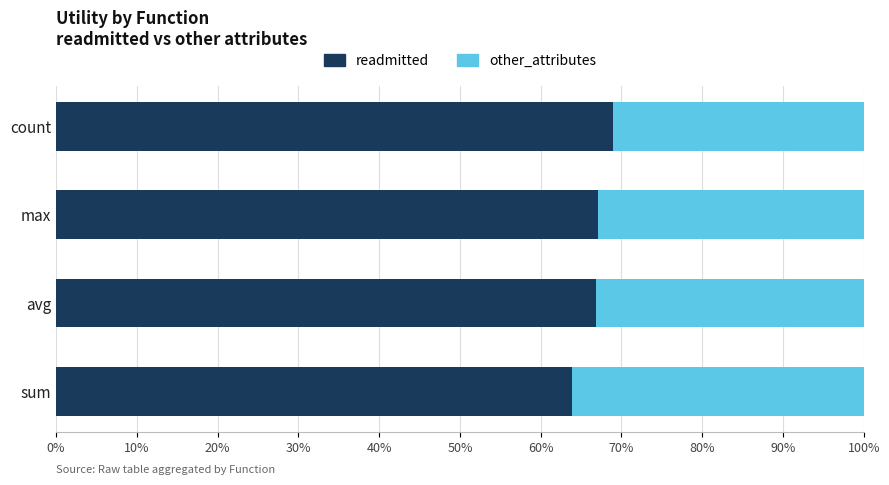

Is it true that readmitted equals 34.6 at max?

False